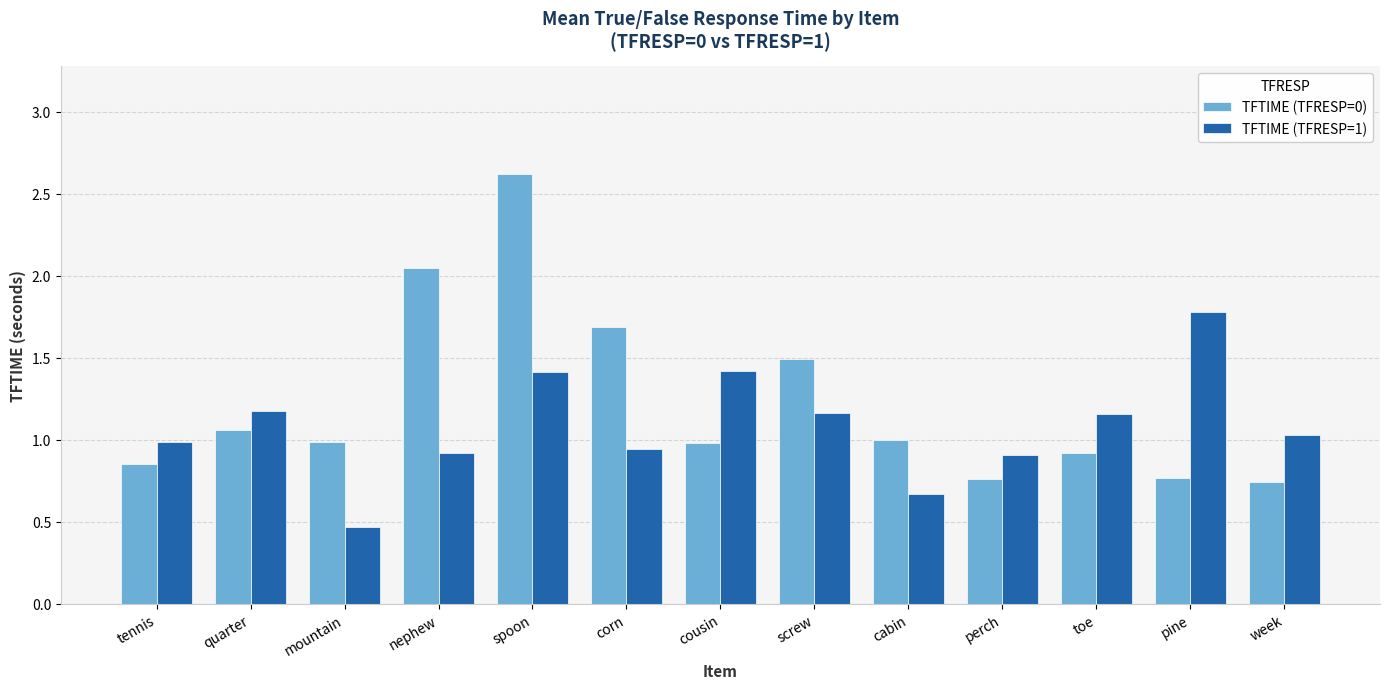

Which series has the largest total across all categories?

TFTIME (TFRESP=0)